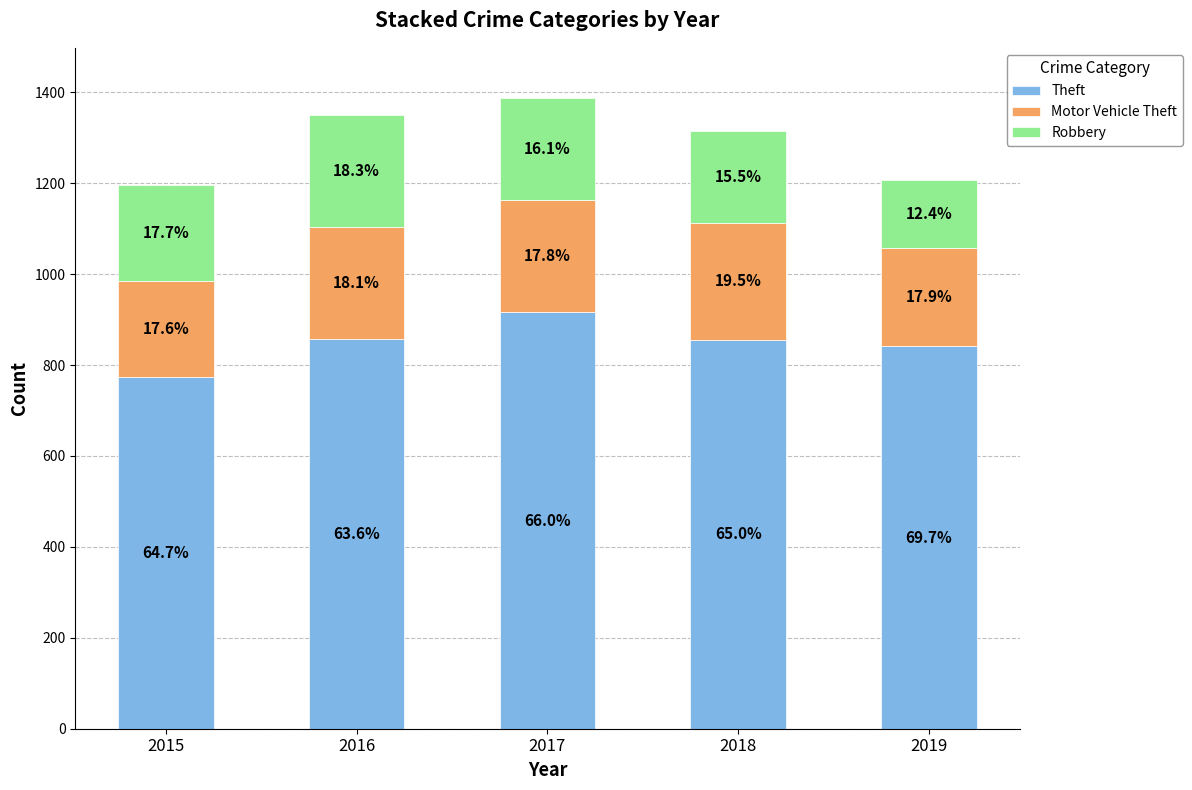

What are all the series names shown in the legend?

Theft, Motor Vehicle Theft, Robbery